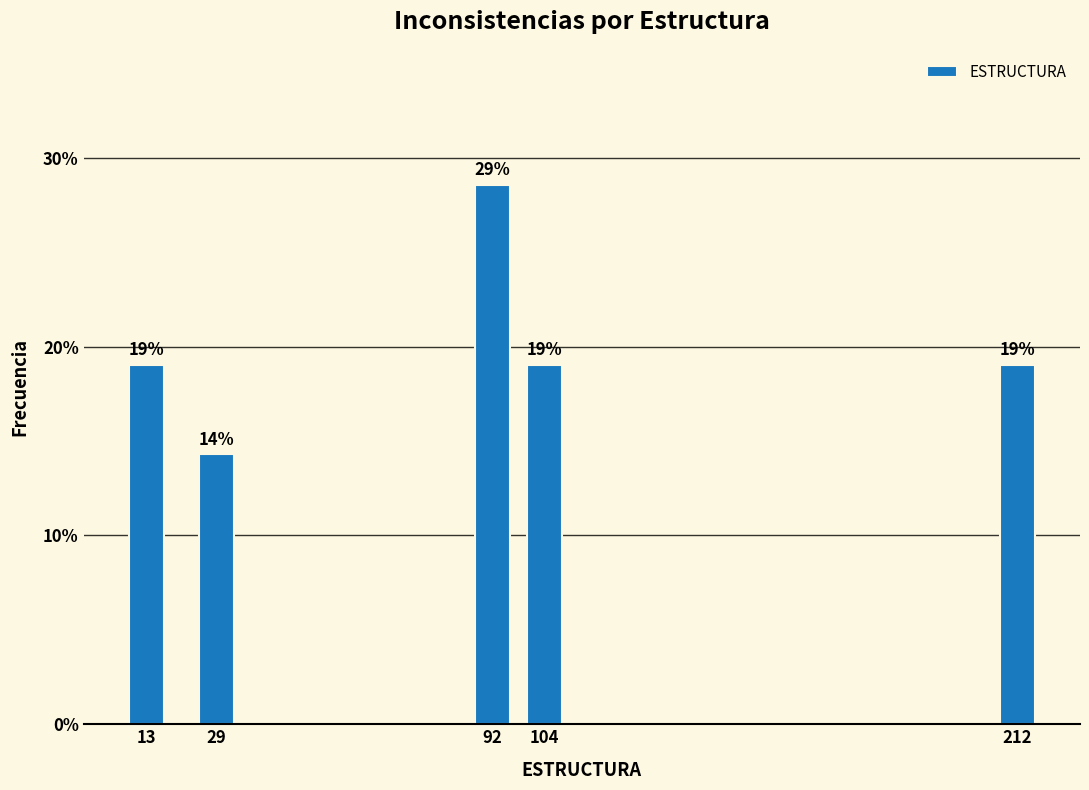

Read the value at 13.

19.0